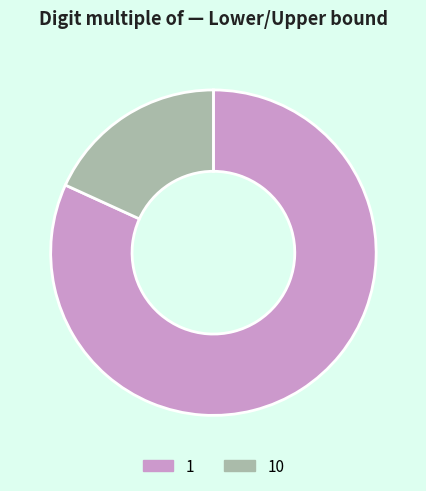

Combined, do 1 and 10 account for over 50%?

Yes